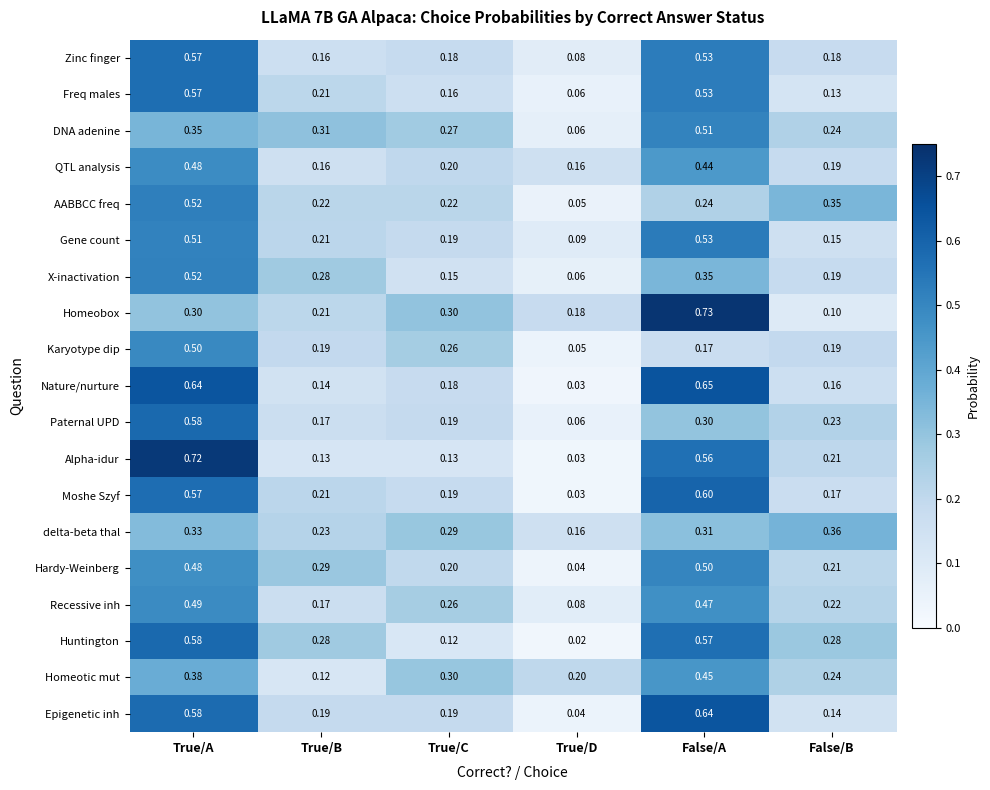

Rank the categories by X-inactivation value from highest to lowest.

True/A, False/A, True/B, False/B, True/C, True/D